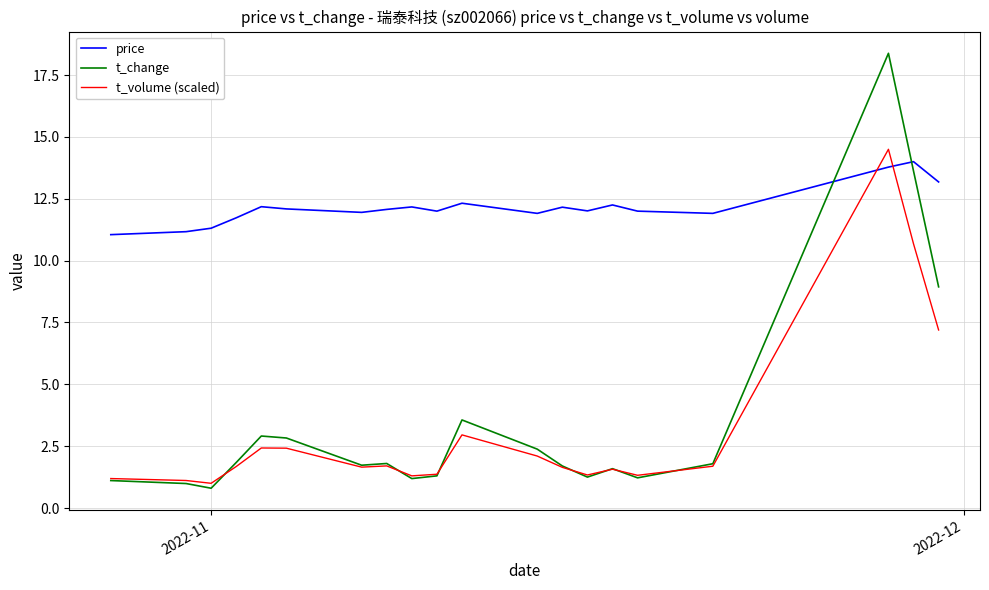

Which series ends up on top after the final intersection of price and t_change?

price